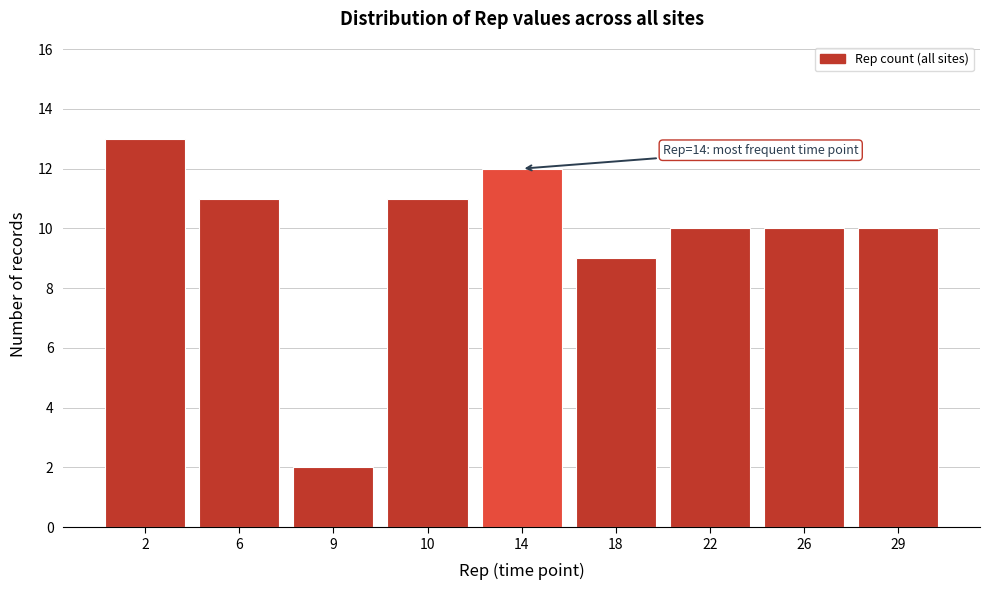

Reading right to left, list all the values displayed in this chart.

29=10	26=10	22=10	18=9	14=12	10=11	9=2	6=11	2=13